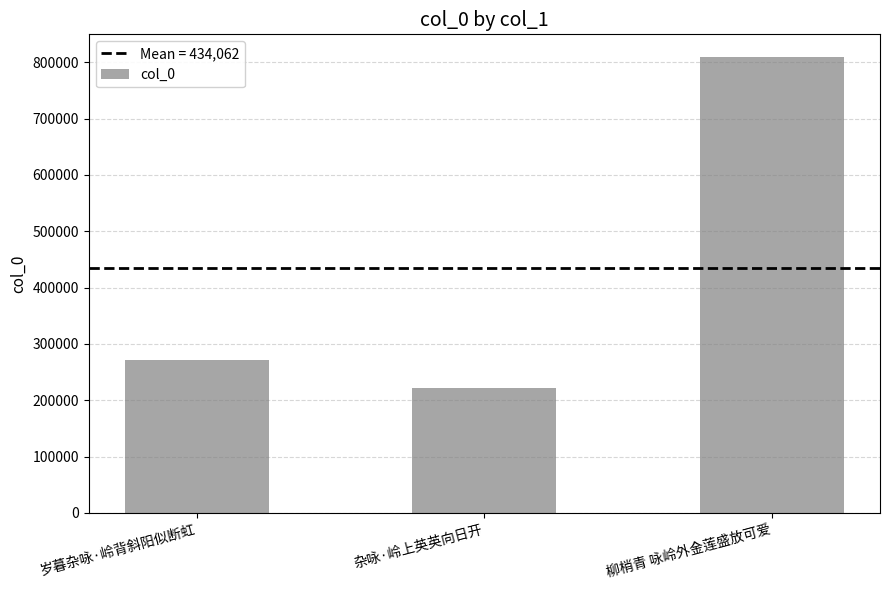

The chart shows a value of 352242 at 杂咏·岭上英英向日开. True or false?

False